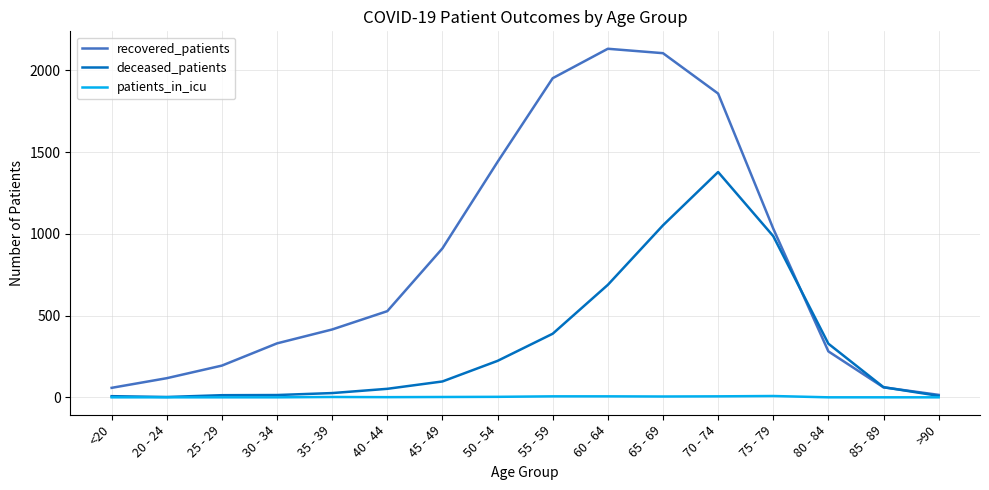

What value does the patients_in_icu series have at 50 - 54?

3